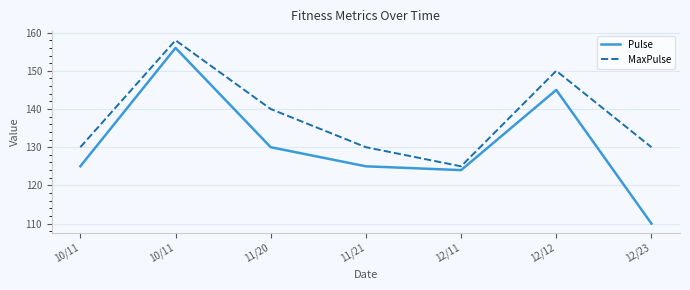

How many series are shown in this chart?

2